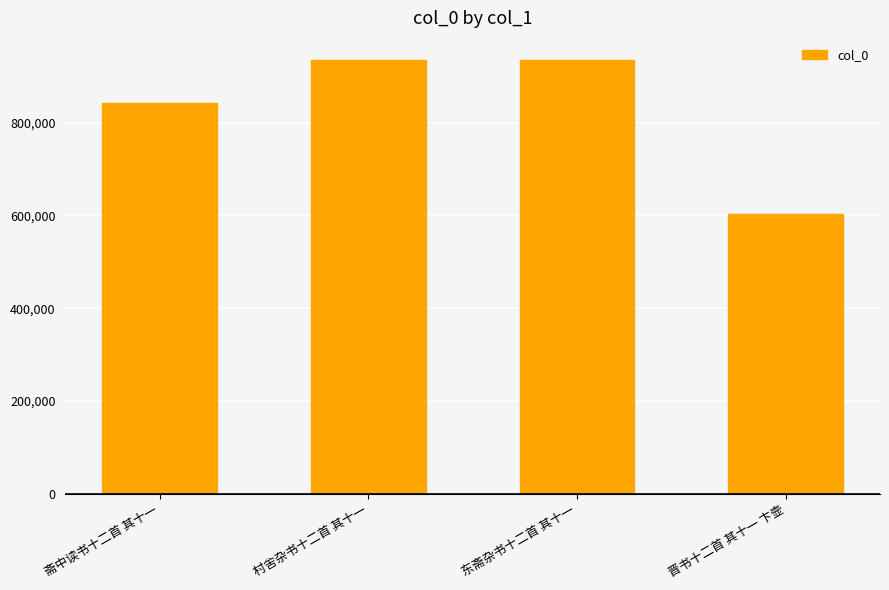

What is the difference between the maximum and minimum values?

333888